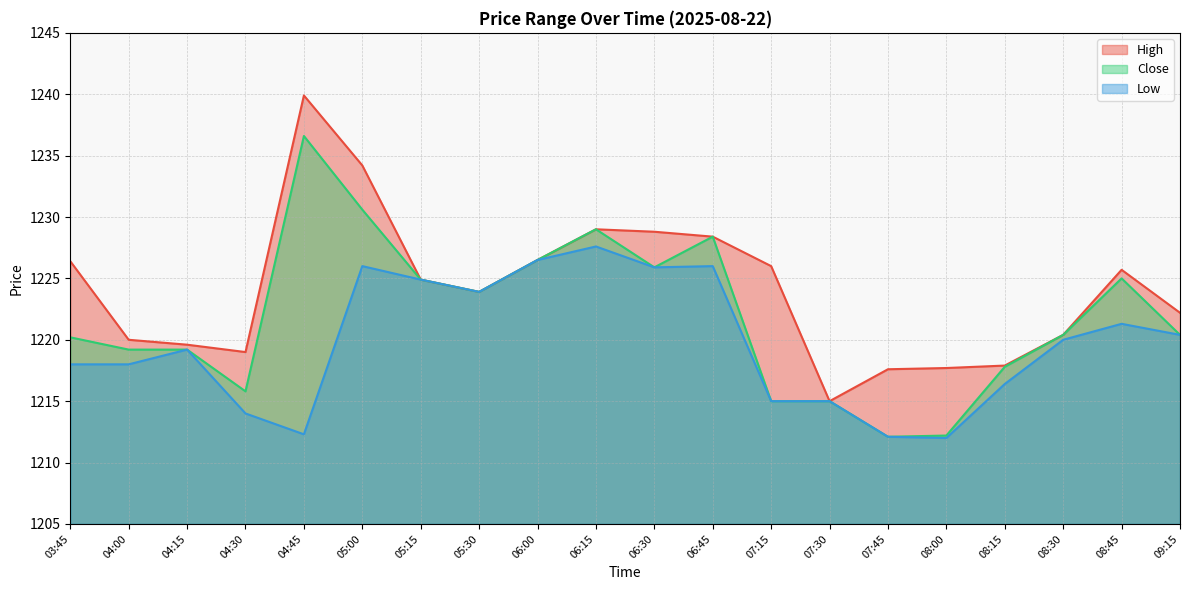

What is the label of the 18th point from the left?

08:30